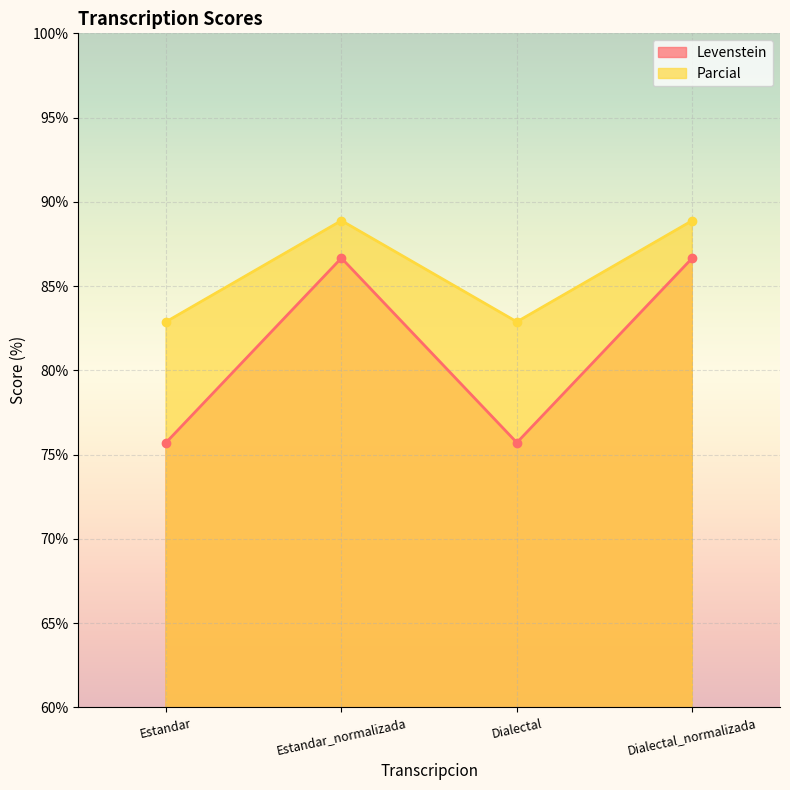

How many interior local valleys does the Parcial series have?

1